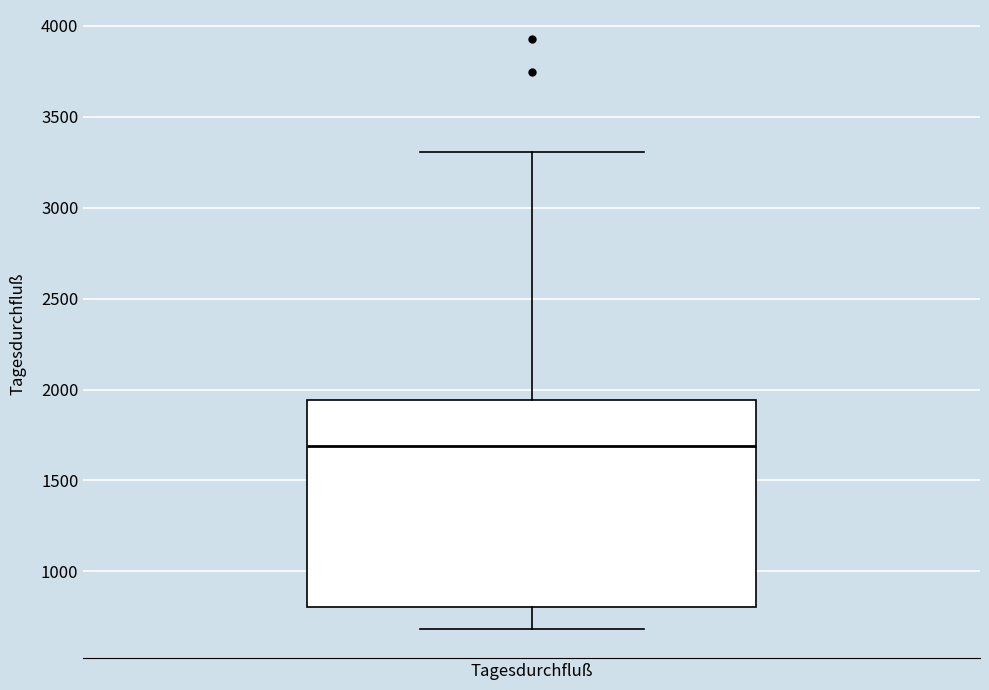

Where does the upper whisker of the box for Tagesdurchfluß end on the y-axis? The values are not printed on the chart, so give them approximately, as read against the axis.

3300